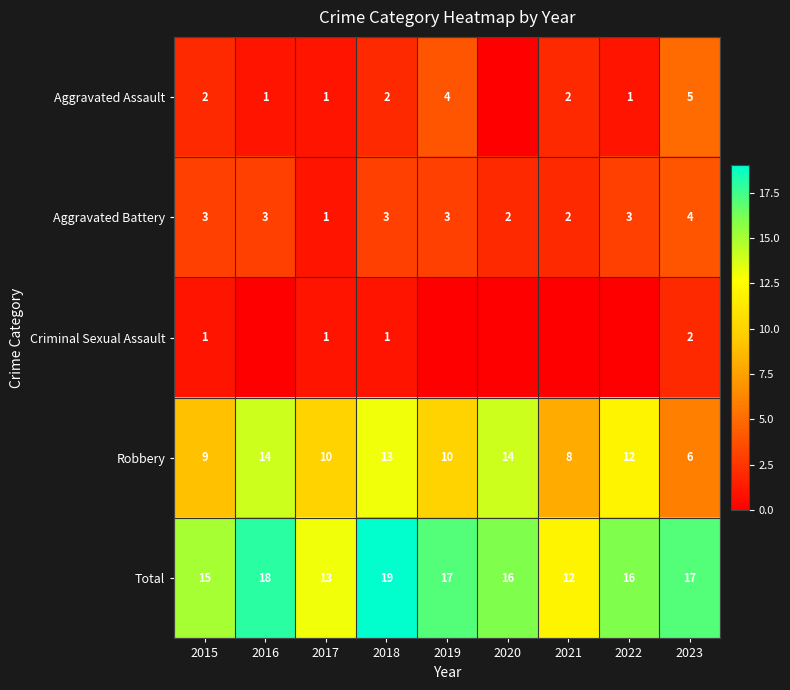

What is the spread (max minus min) of values at 2023?

15